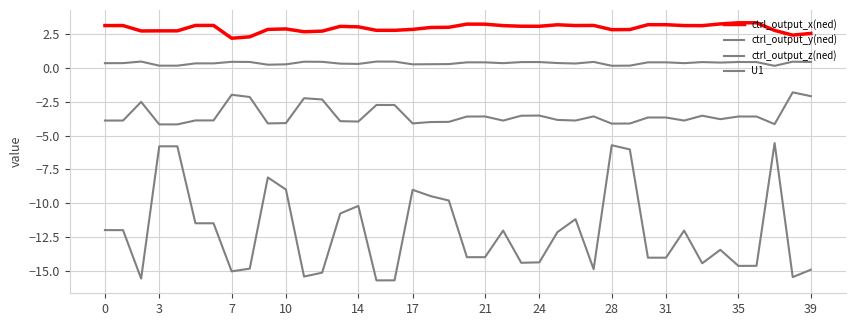

What is the label of the 18th point from the right?

22